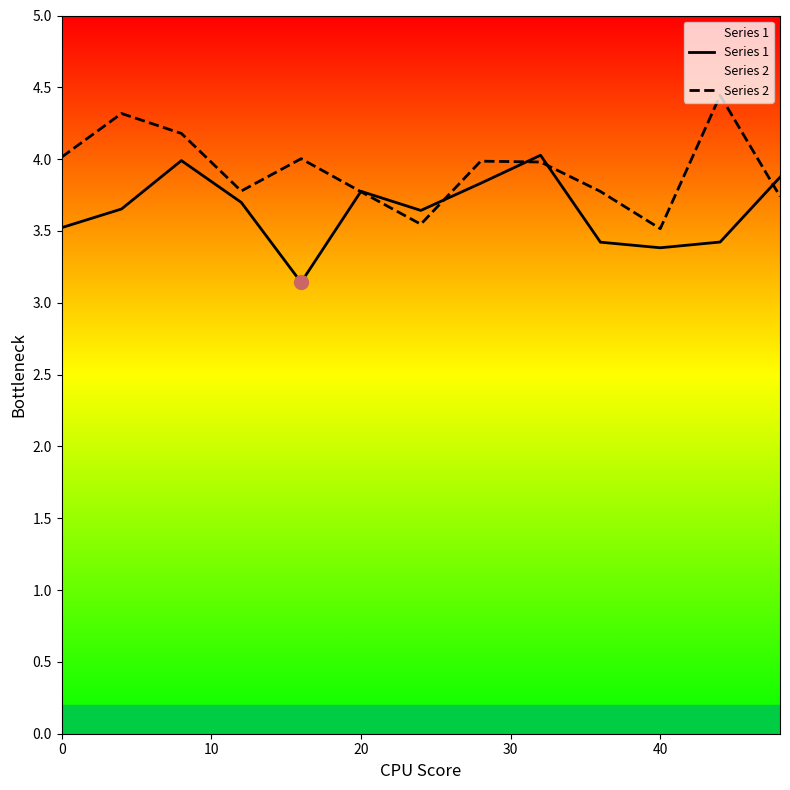

Which series has the largest total across all categories?

Series 2